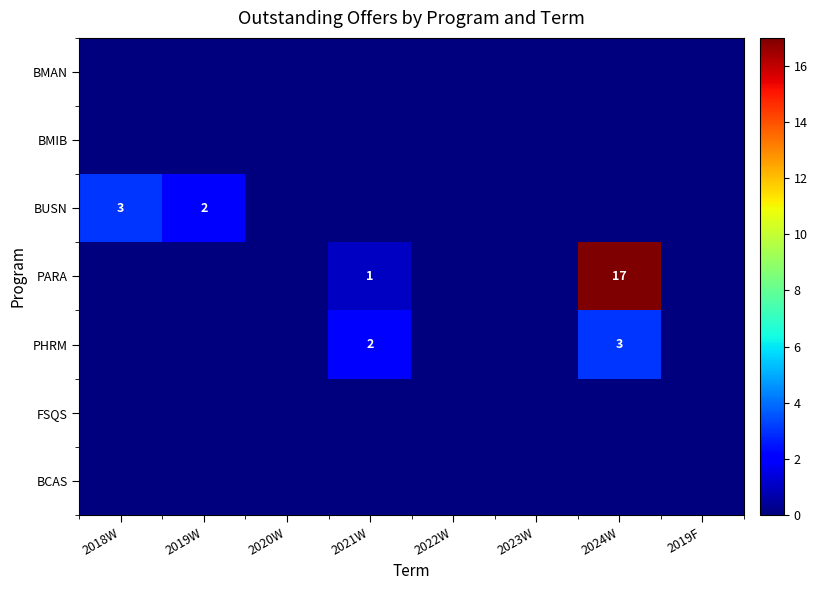

What is the maximum value shown in the chart?

17